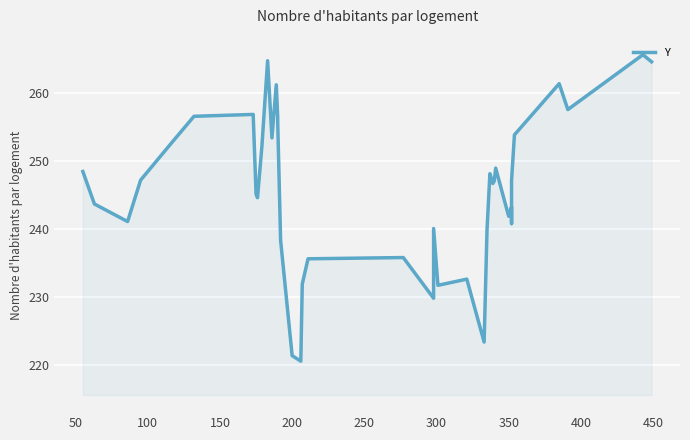

How many values are below 247?

20